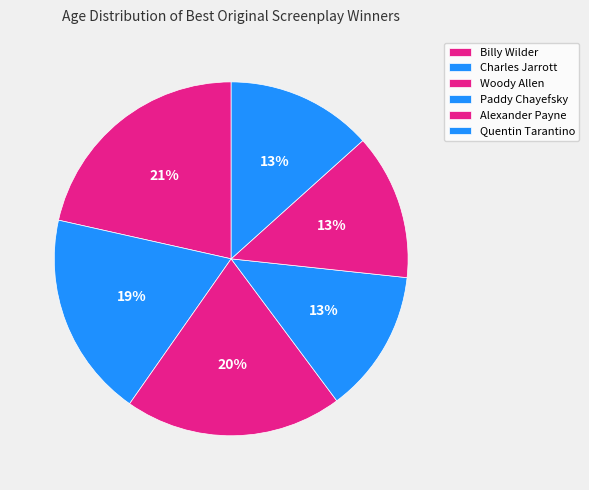

Which slice is the smallest?

Paddy Chayefsky